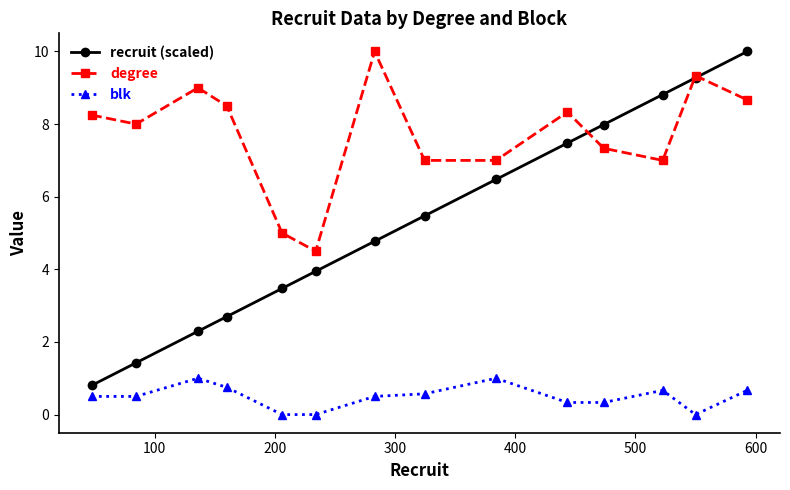

What is the greatest value displayed?

10.0